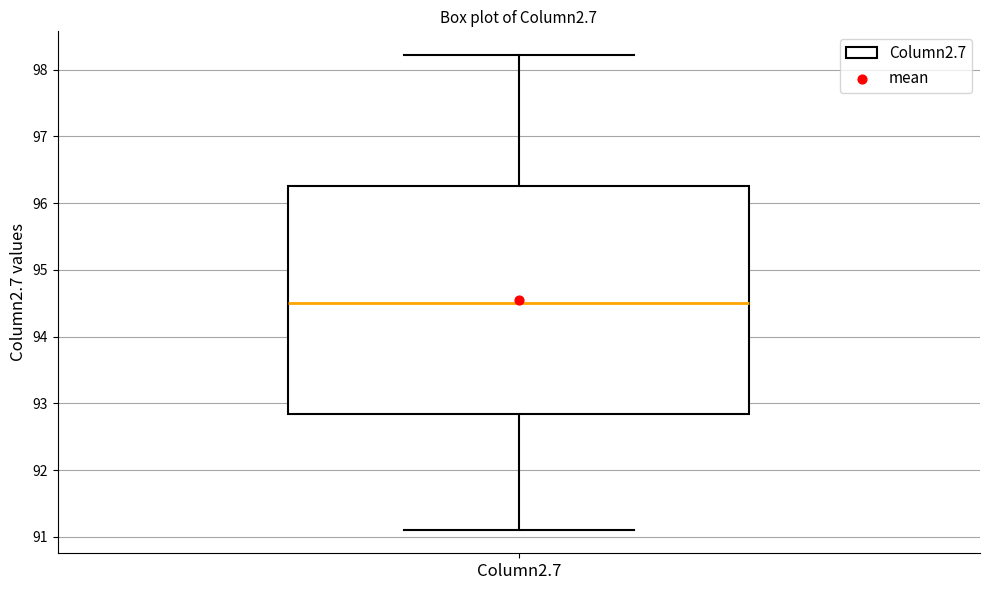

Where does the median line of the box for Column2.7 sit on the y-axis? The values are not printed on the chart, so give them approximately, as read against the axis.

94.5